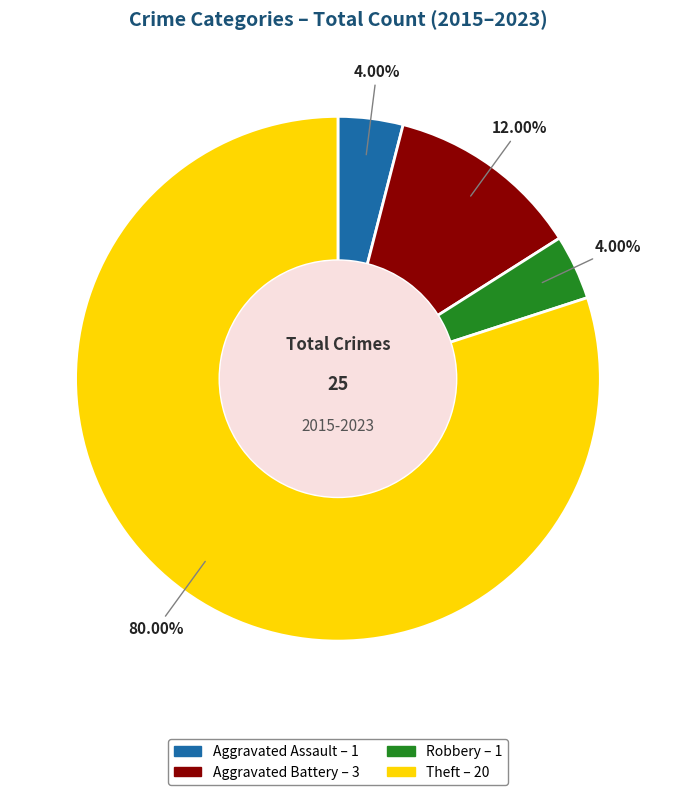

Is there a majority slice in this chart?

Yes